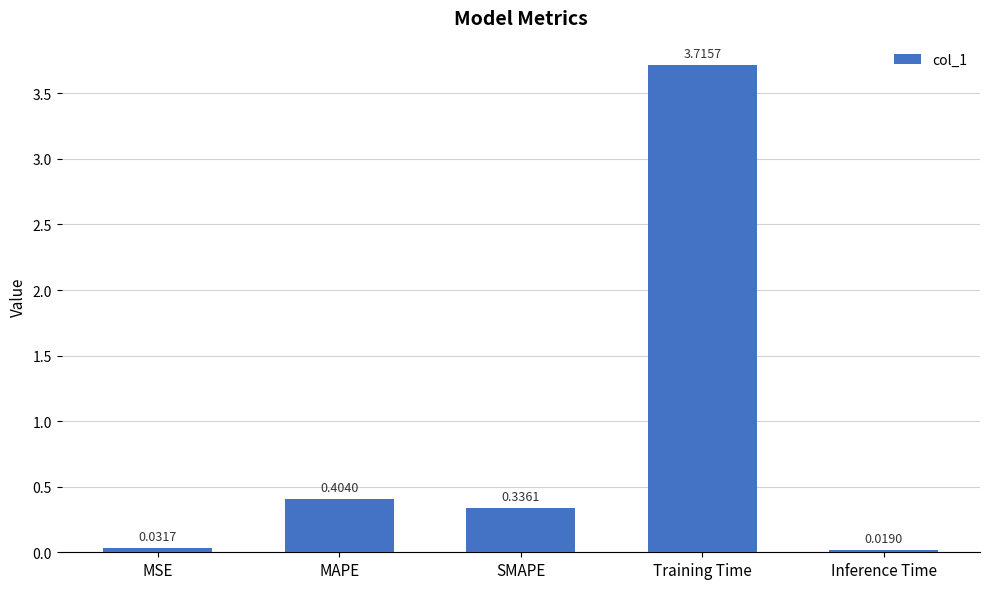

Rank the categories by value from highest to lowest.

Training Time, MAPE, SMAPE, MSE, Inference Time